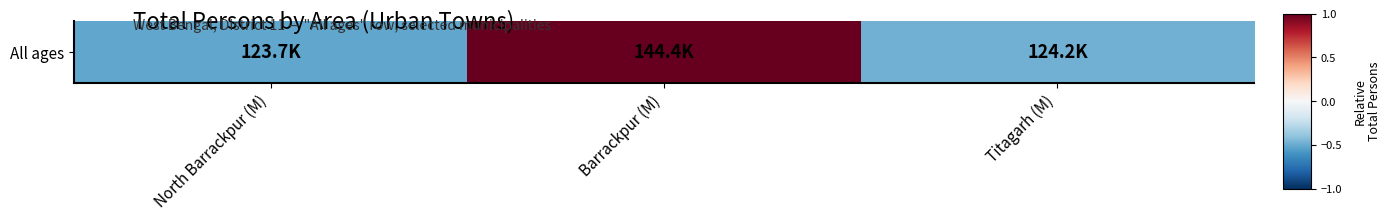

Rank the categories by value from highest to lowest.

Barrackpur (M), Titagarh (M), North Barrackpur (M)